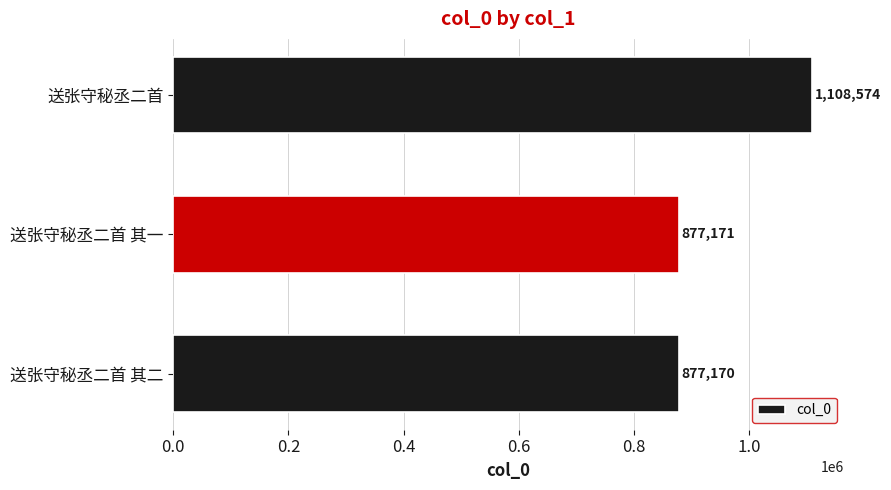

List the labels in order of value, smallest first.

送张守秘丞二首 其二, 送张守秘丞二首 其一, 送张守秘丞二首